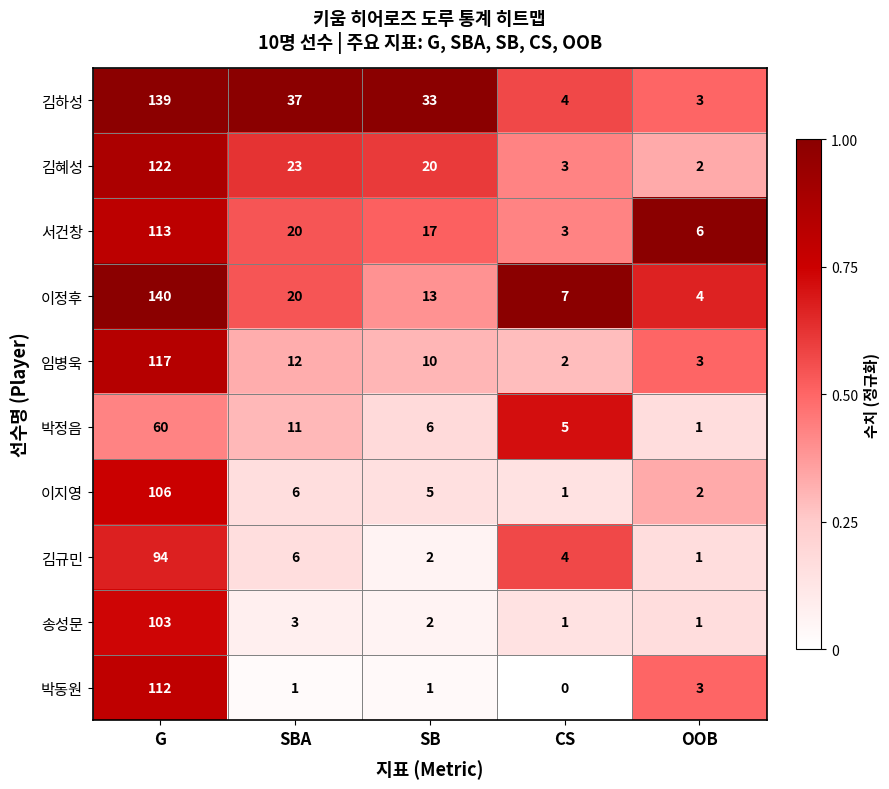

What is the spread (max minus min) of values at SBA?

36